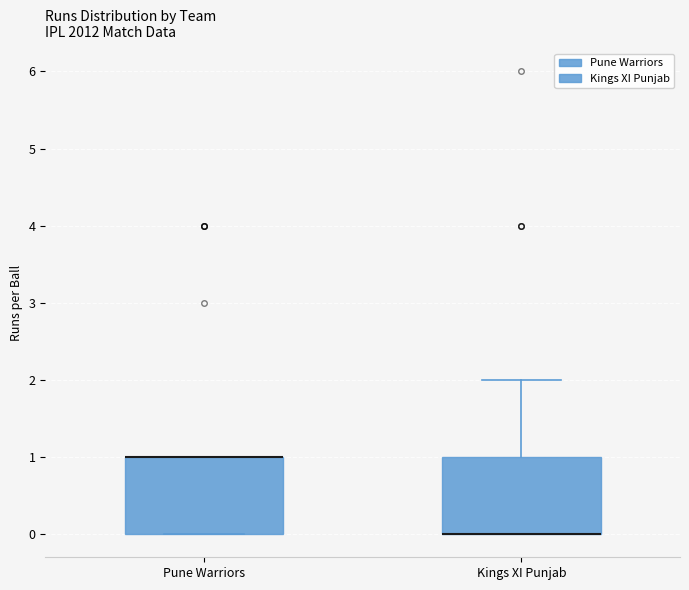

Where is the upper edge of the box for Kings XI Punjab on the y-axis? The values are not printed on the chart, so give them approximately, as read against the axis.

1